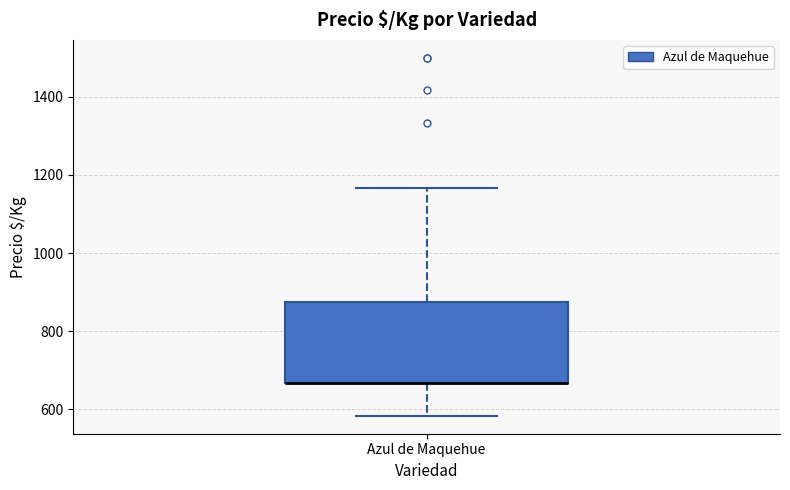

Where does the upper whisker of the box for Azul de Maquehue end on the y-axis? The values are not printed on the chart, so give them approximately, as read against the axis.

1160